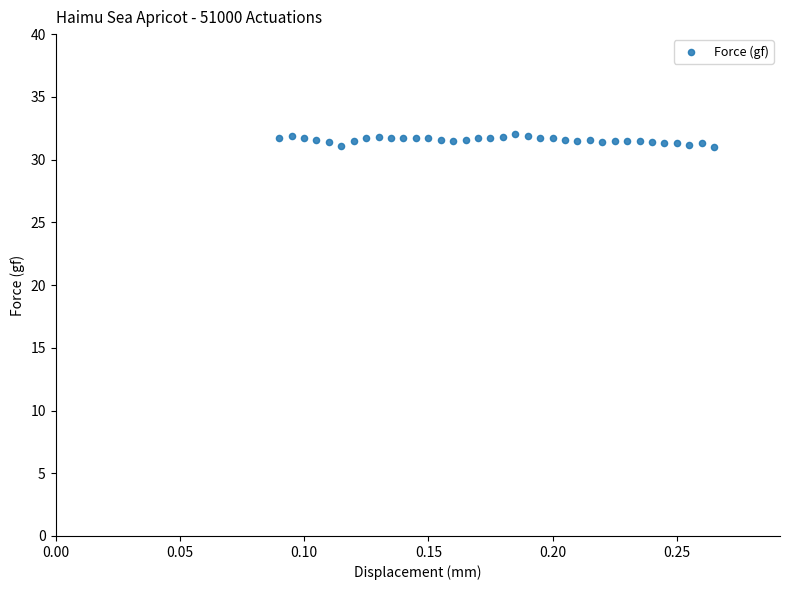

What is the range of Y values (max minus min)?

1.0